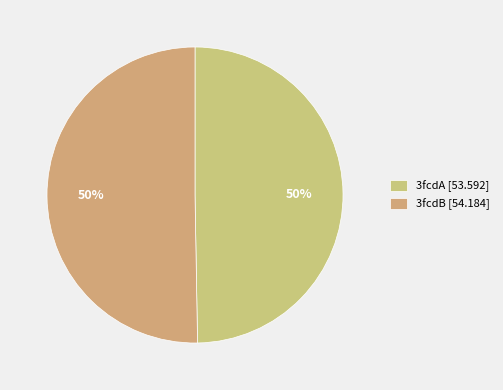

Rank the categories by value from highest to lowest.

3fcdB, 3fcdA